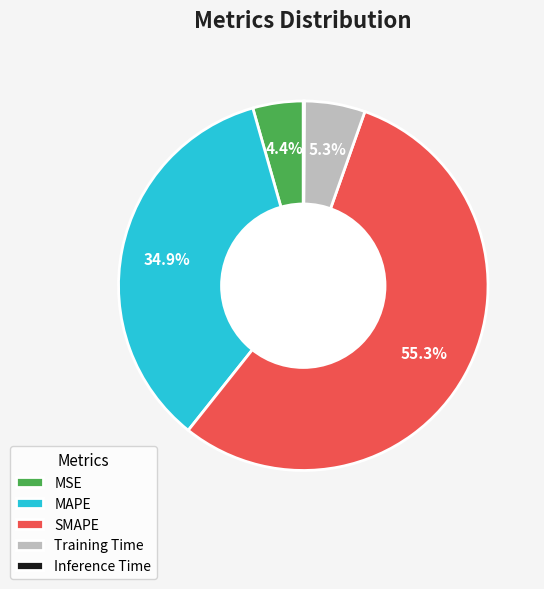

Which category accounts for the majority?

SMAPE